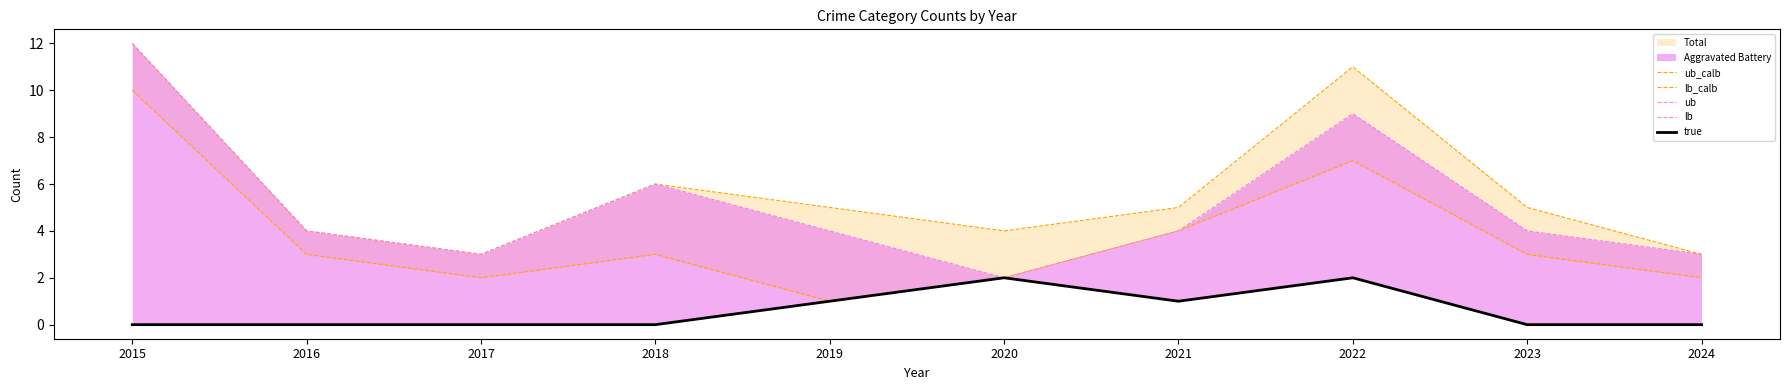

The value of lb at 2024 is -1. True or false?

False